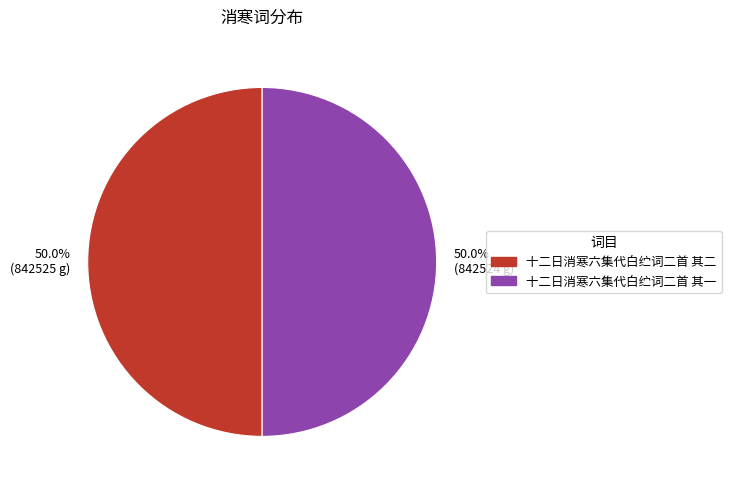

What is the ratio of the value at 十二日消寒六集代白纻词二首 其一 to the value at 十二日消寒六集代白纻词二首 其二?

1.0